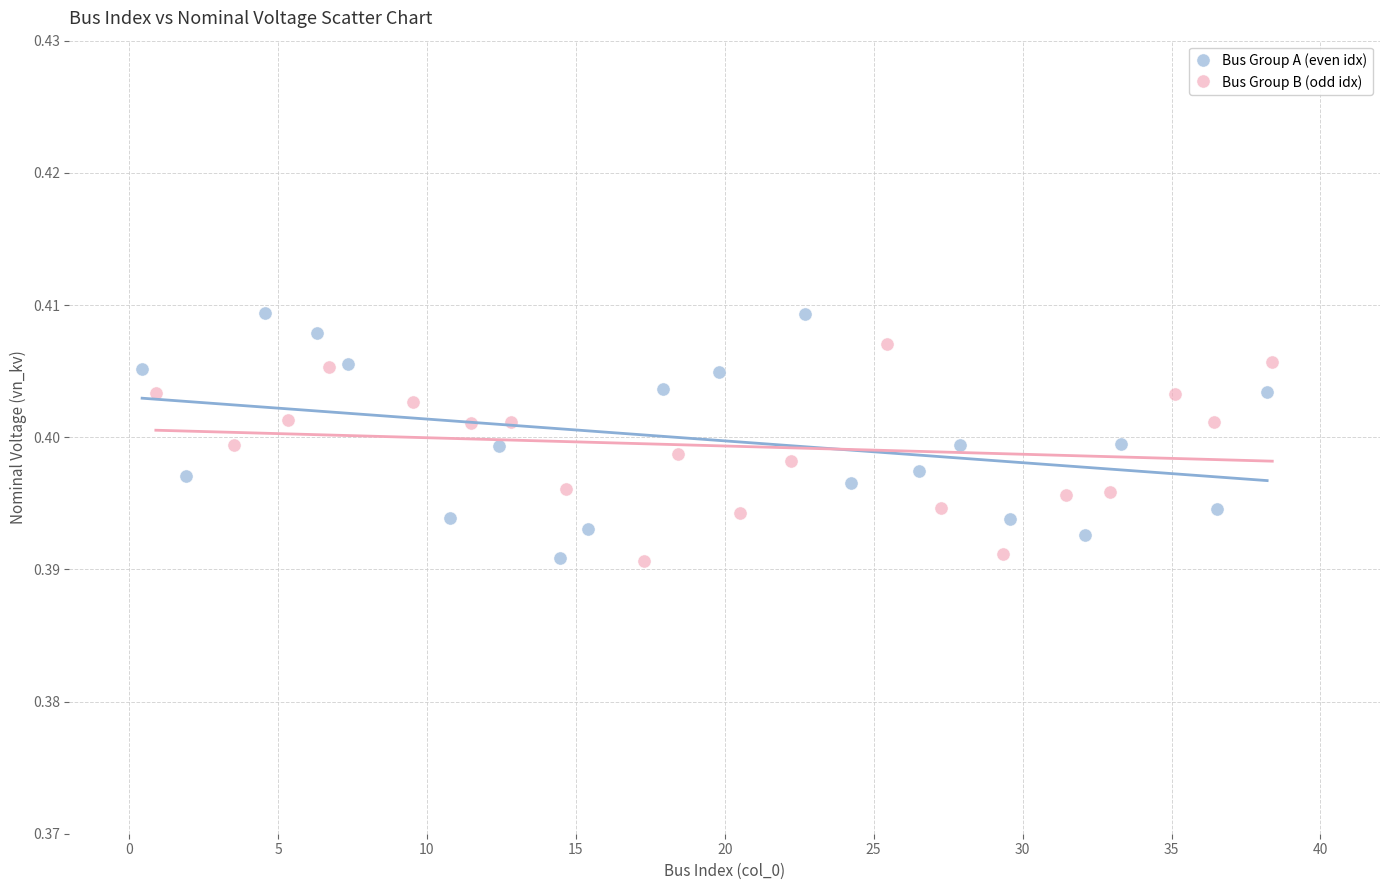

Which series has the widest spread of Y values?

Bus Group A (even idx)